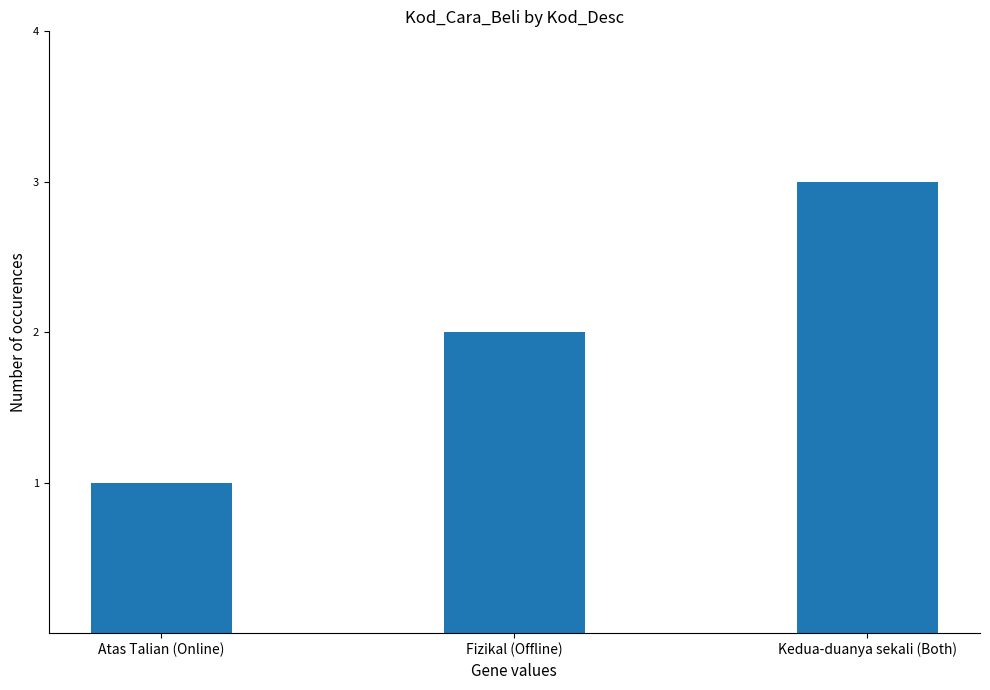

List the labels in order of value, largest first.

Kedua-duanya sekali (Both), Fizikal (Offline), Atas Talian (Online)